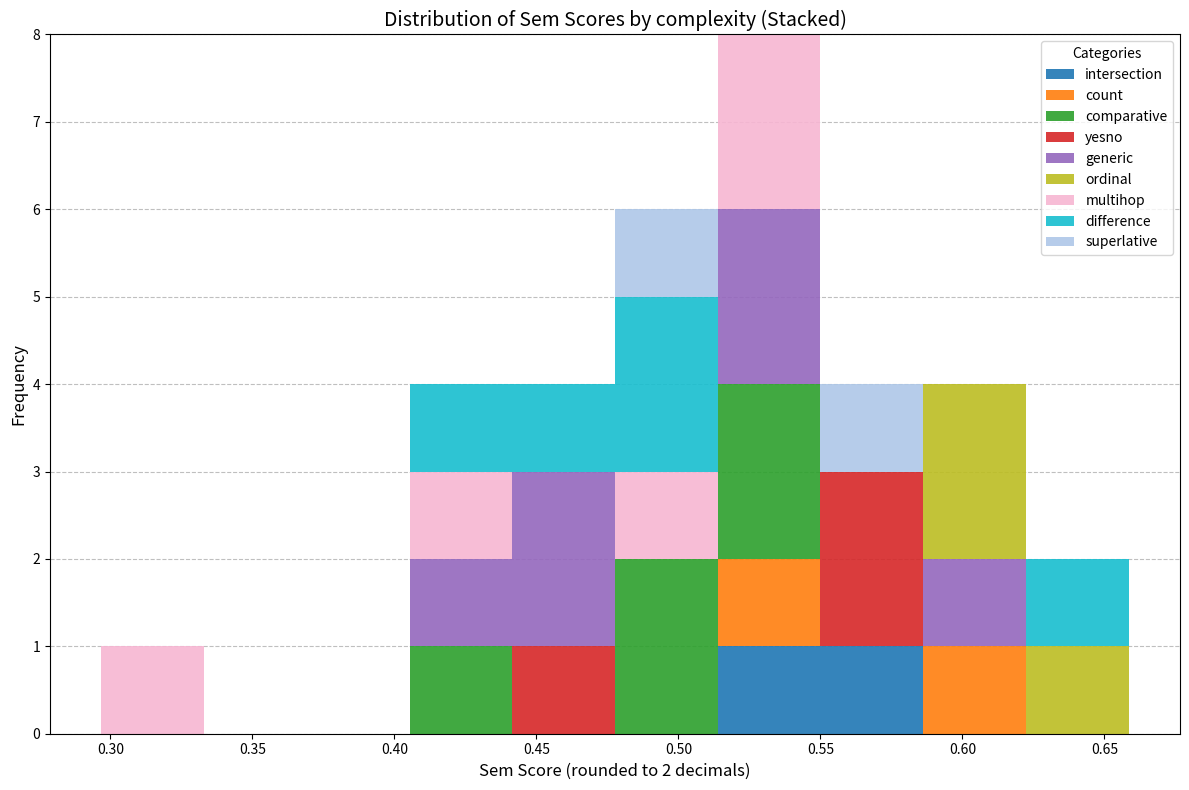

Which range on the x-axis has the tallest stacked bar (by total height)?

0.515 to 0.550